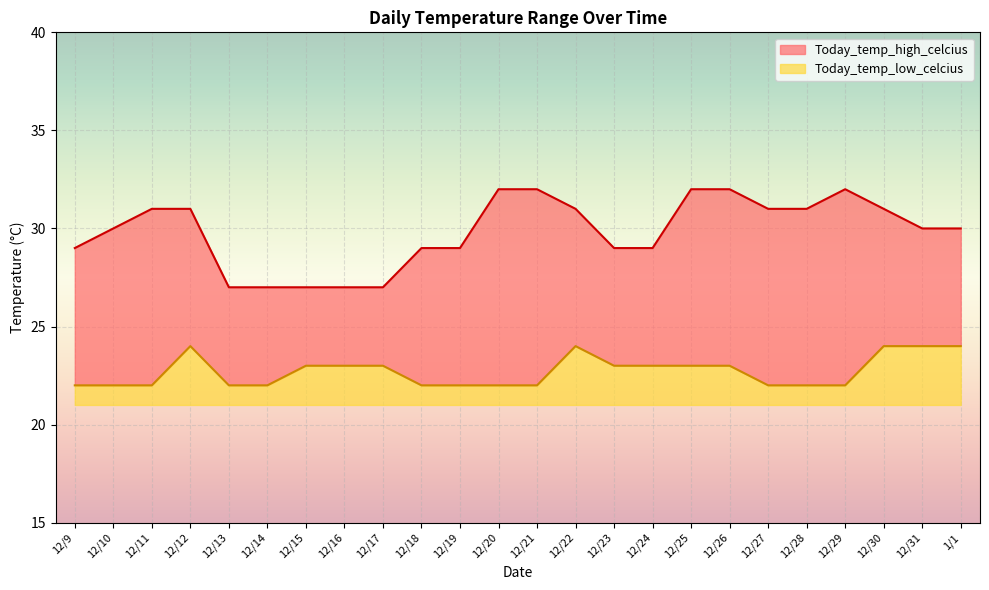

How many interior local peaks does the Today_temp_high_celcius series have?

1